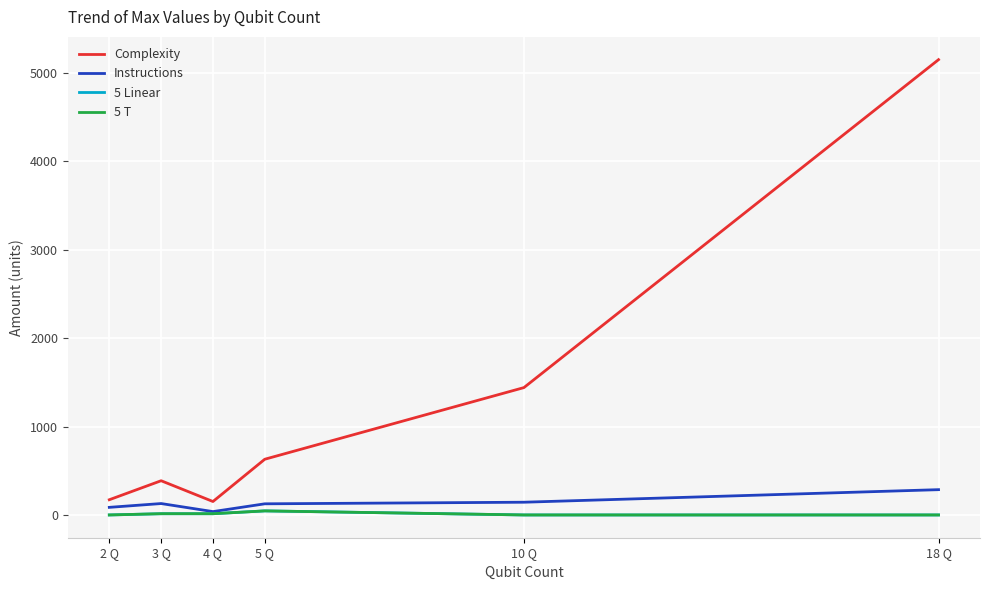

True or false: Instructions and Complexity cross at least once.

False